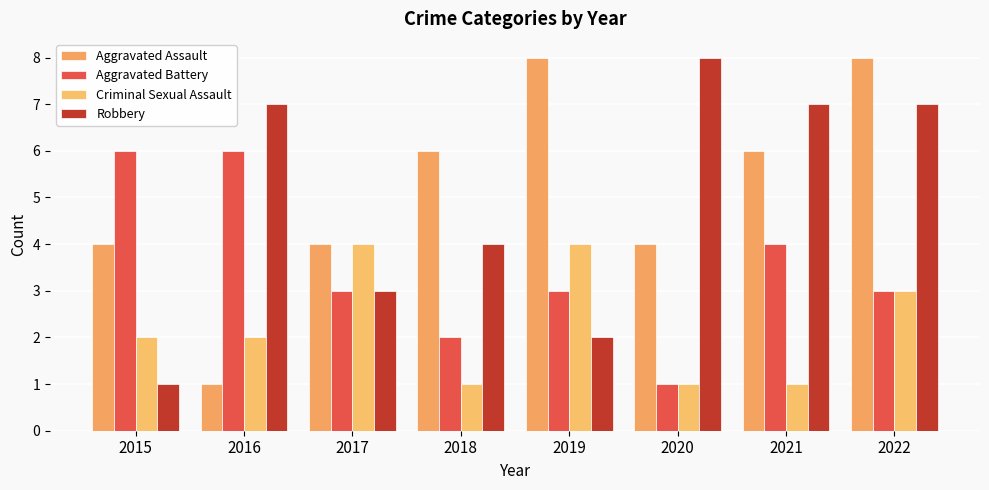

At which label does Aggravated Battery reach its peak?

2015